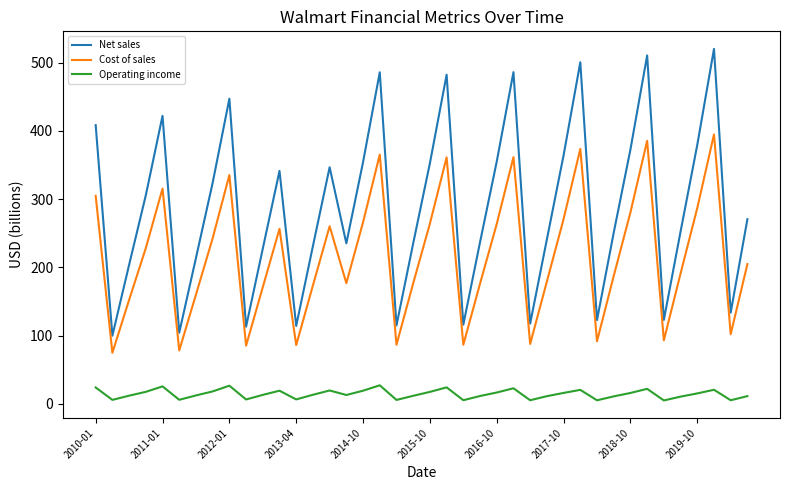

How many lines are shown in the chart?

3